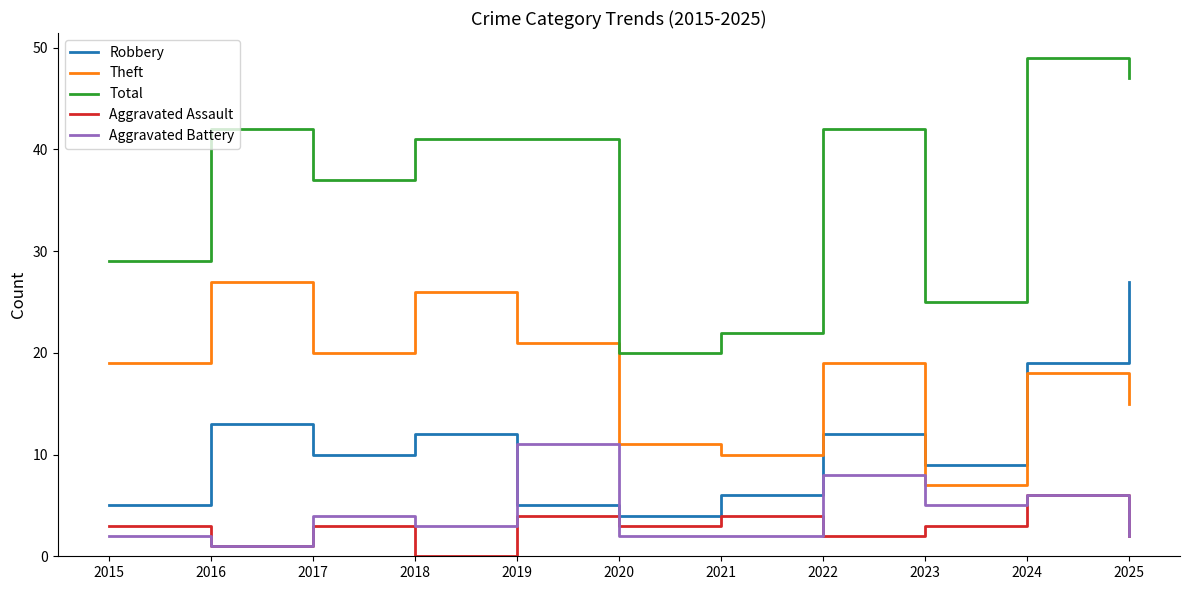

What is the difference between the maximum and minimum values in the Robbery series?

23